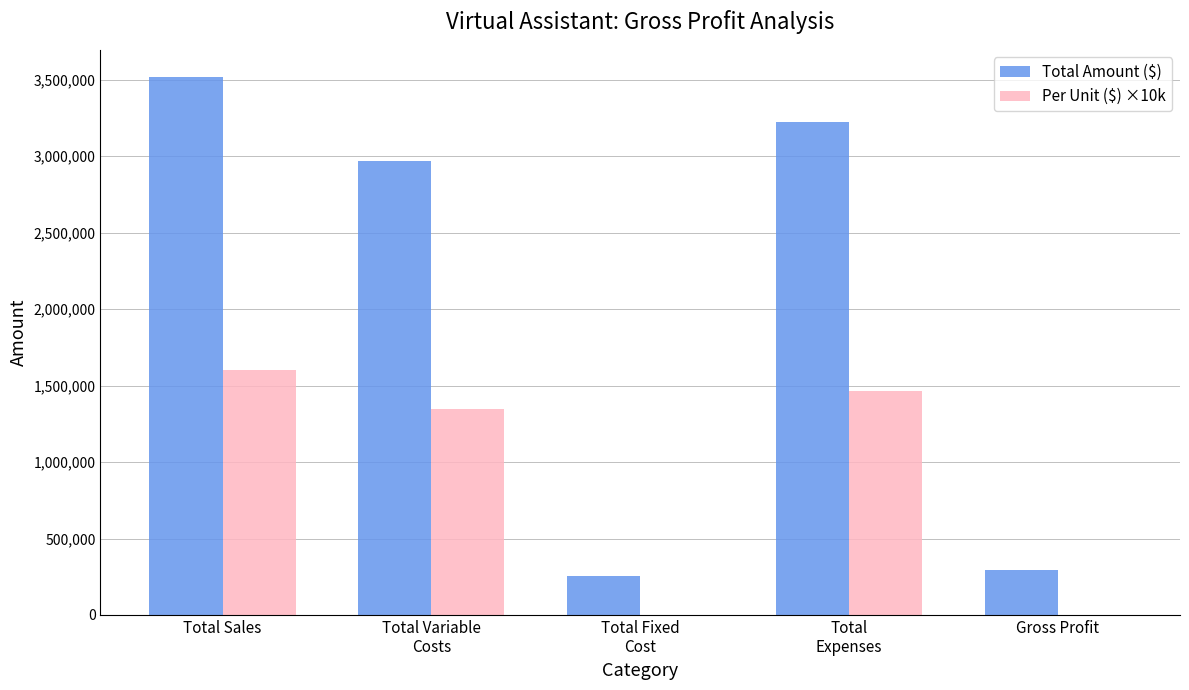

What are all the series names shown in the legend?

Total Amount ($), Per Unit ($) ×10k